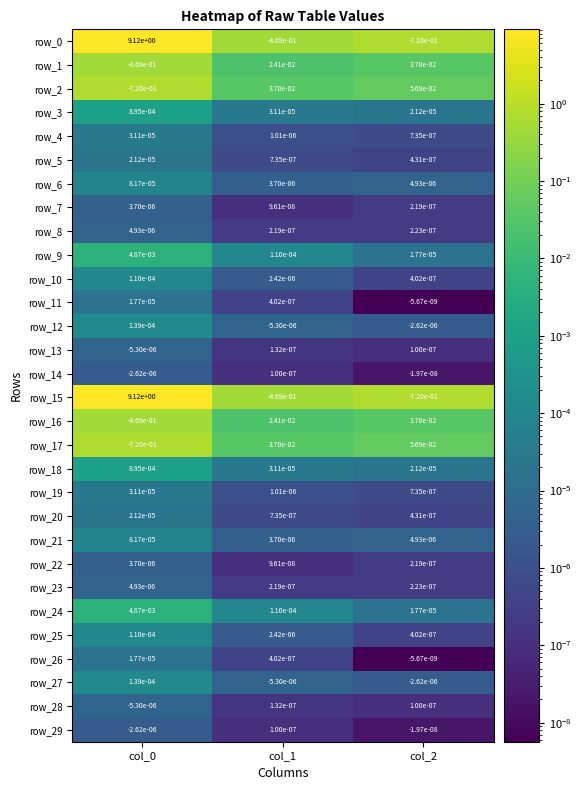

Which series has the largest total across all categories?

row_15